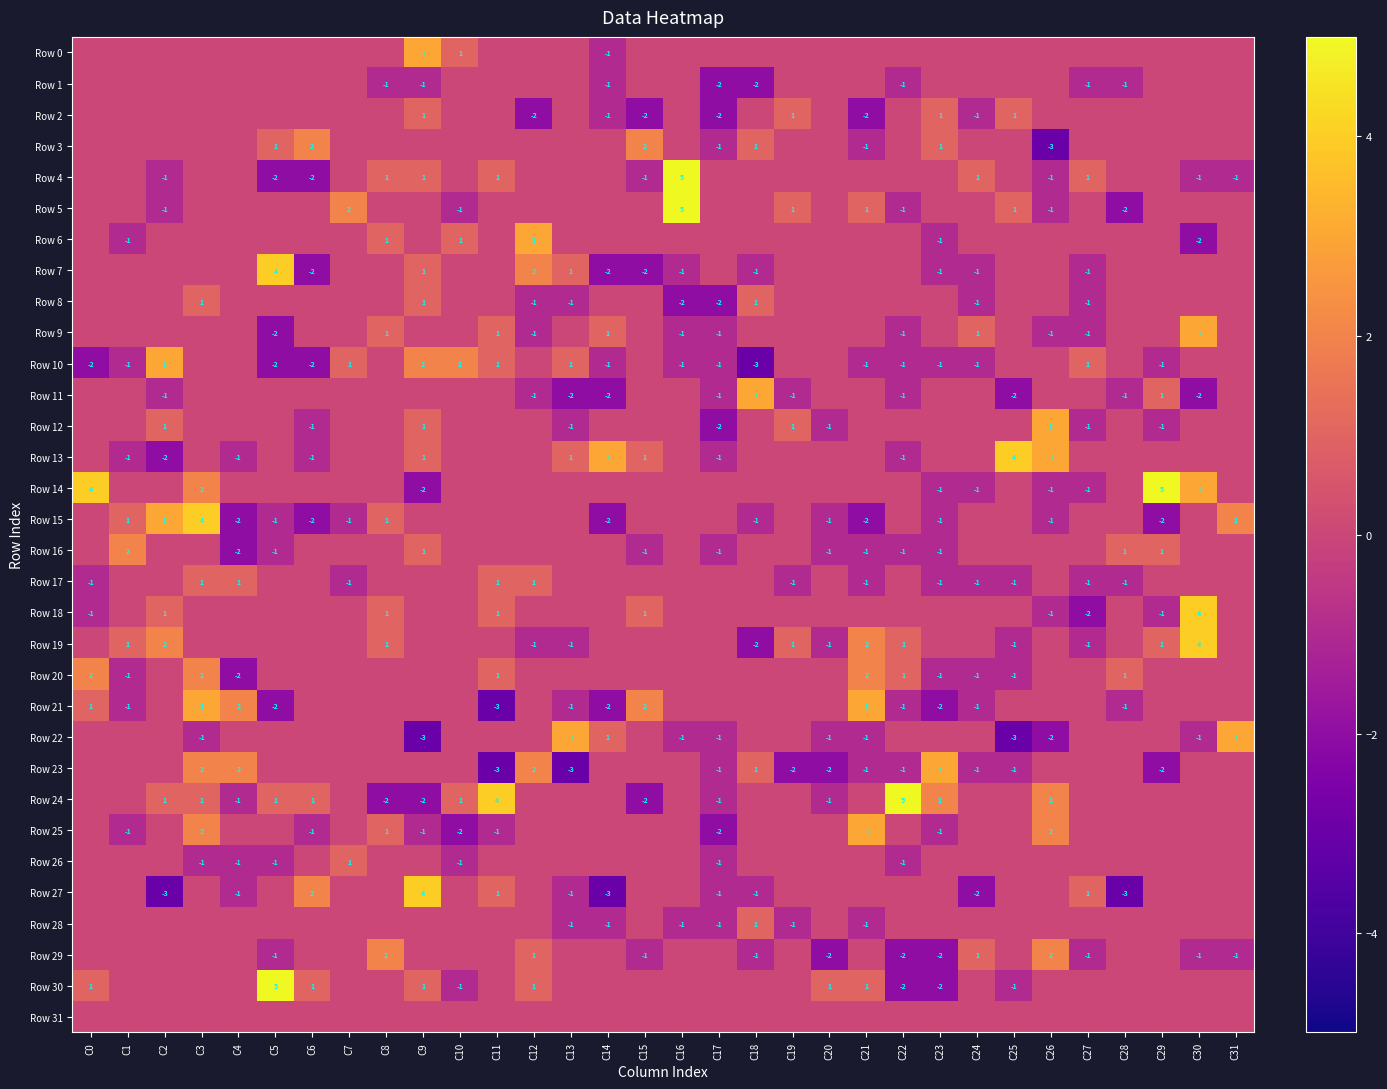

True or false: Row 14 has a value of -1 at C26.

True